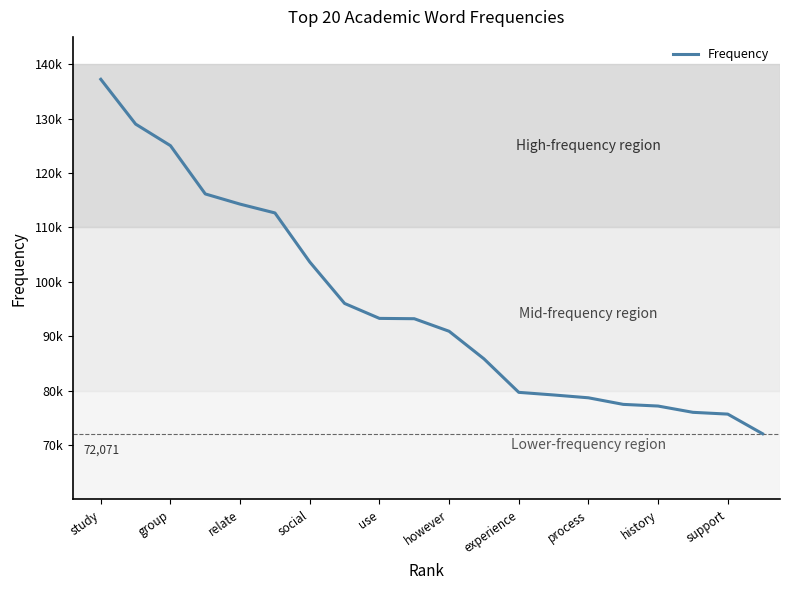

Where does the data first go above 93212?

study